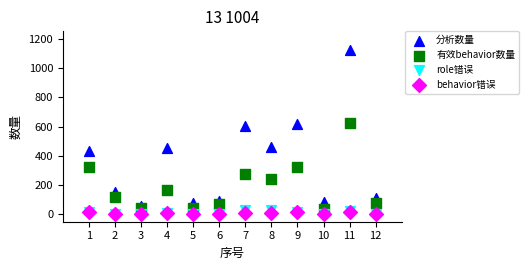

Across all series, what Y value is closest to 560?

602